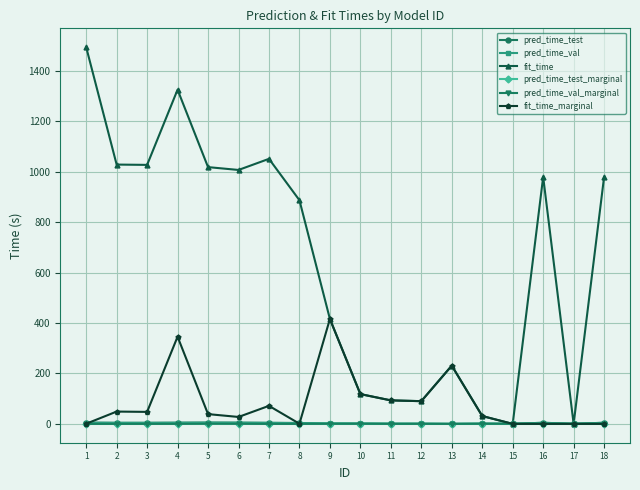

Between which two adjacent categories do pred_time_val and pred_time_test first intersect?

13 and 14